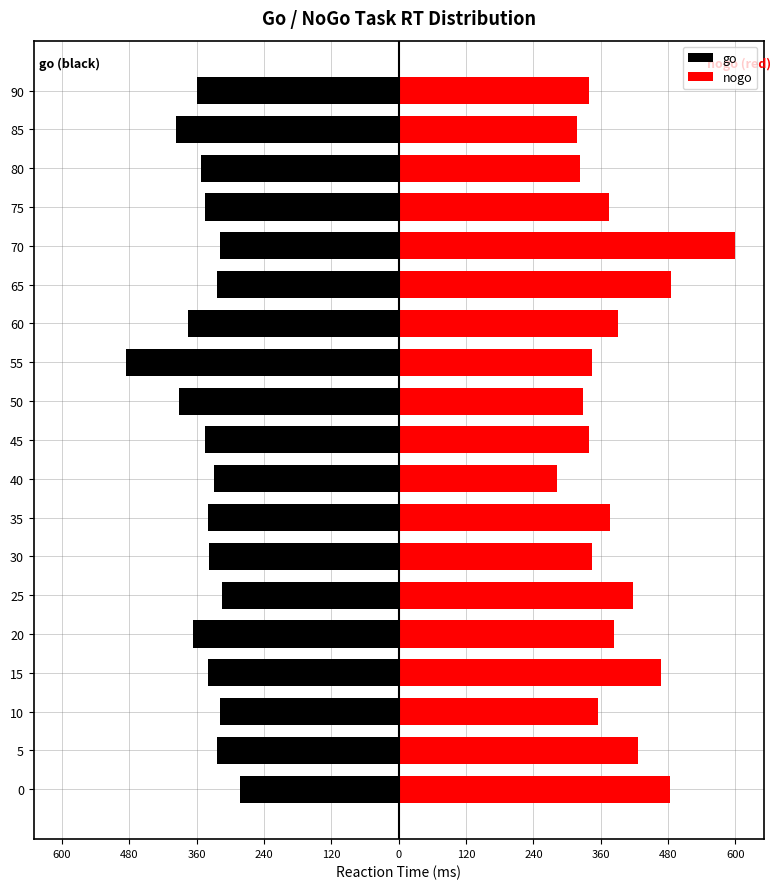

How many bars are there in each group?

2